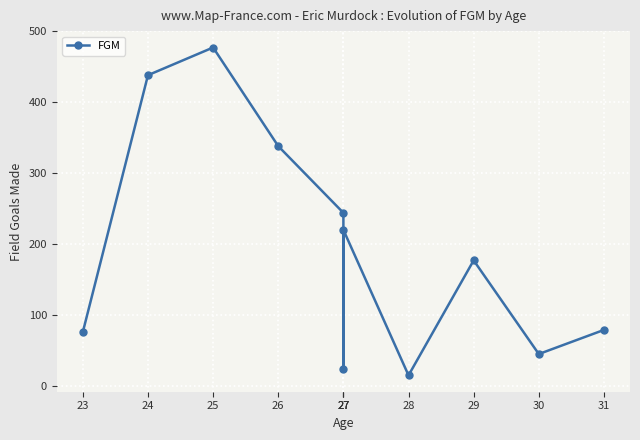

What is the value of the 2nd point from the left?

438